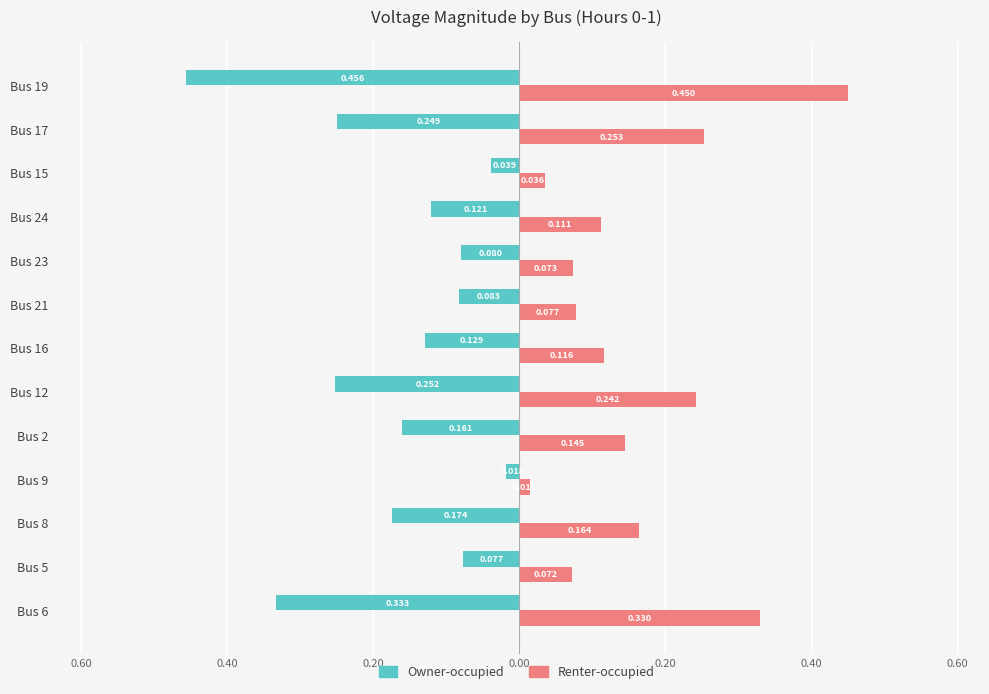

What are all the series names shown in the legend?

Owner-occupied, Renter-occupied